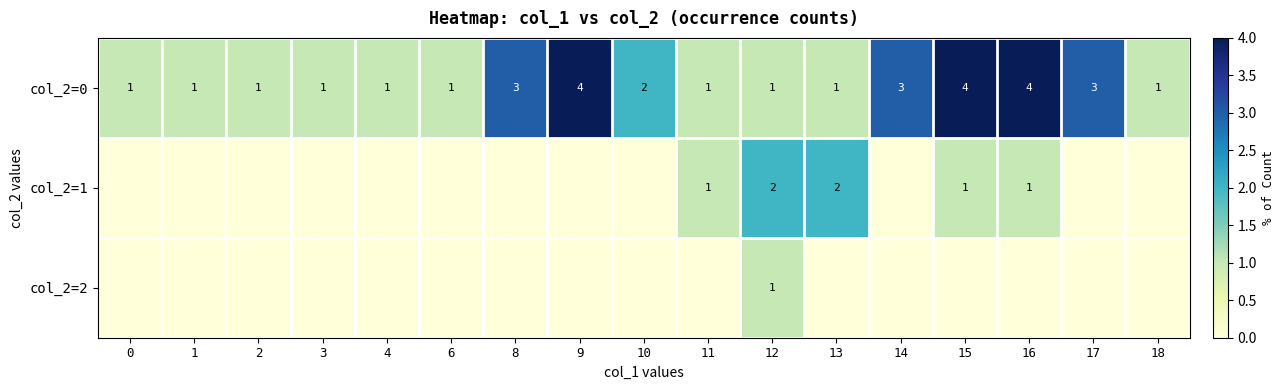

The value of col_2=0 at 14 is 2. True or false?

False